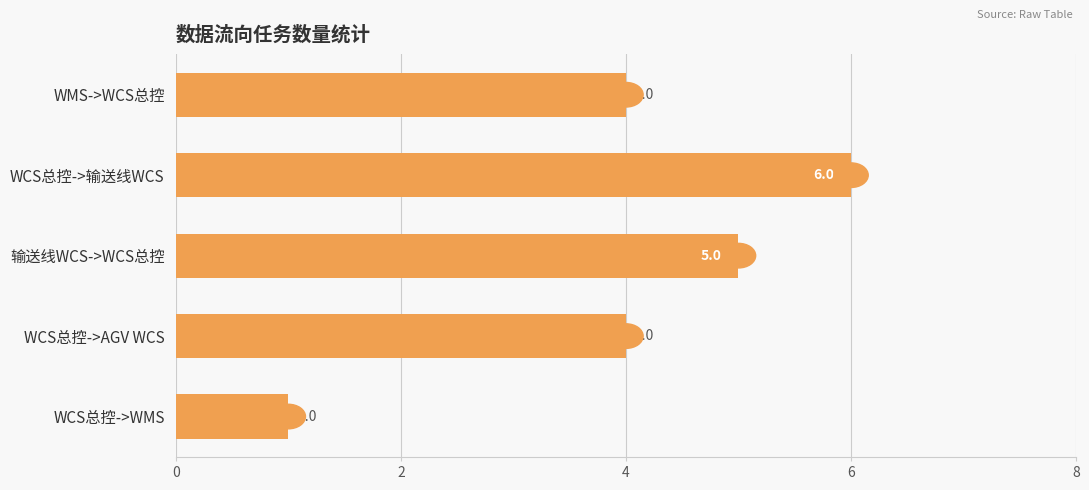

What is the average value?

4